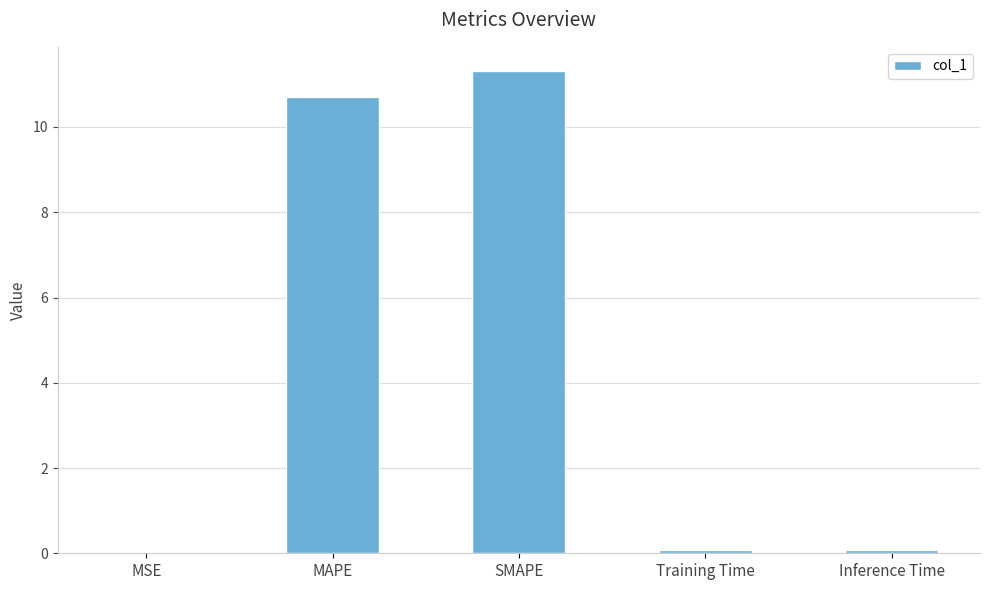

What is the maximum value shown in the chart?

11.3